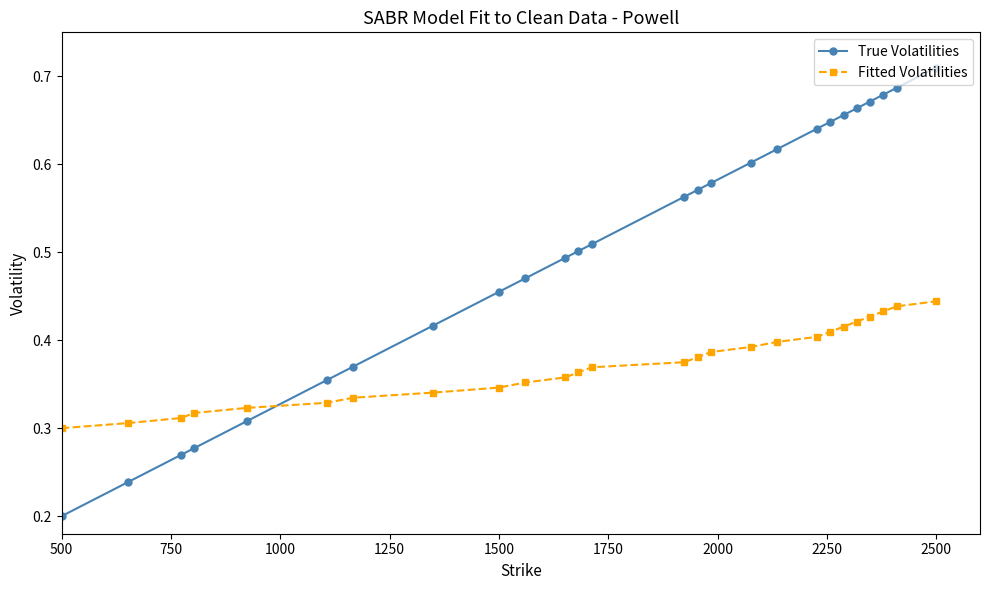

Count the number of data series in this chart.

2